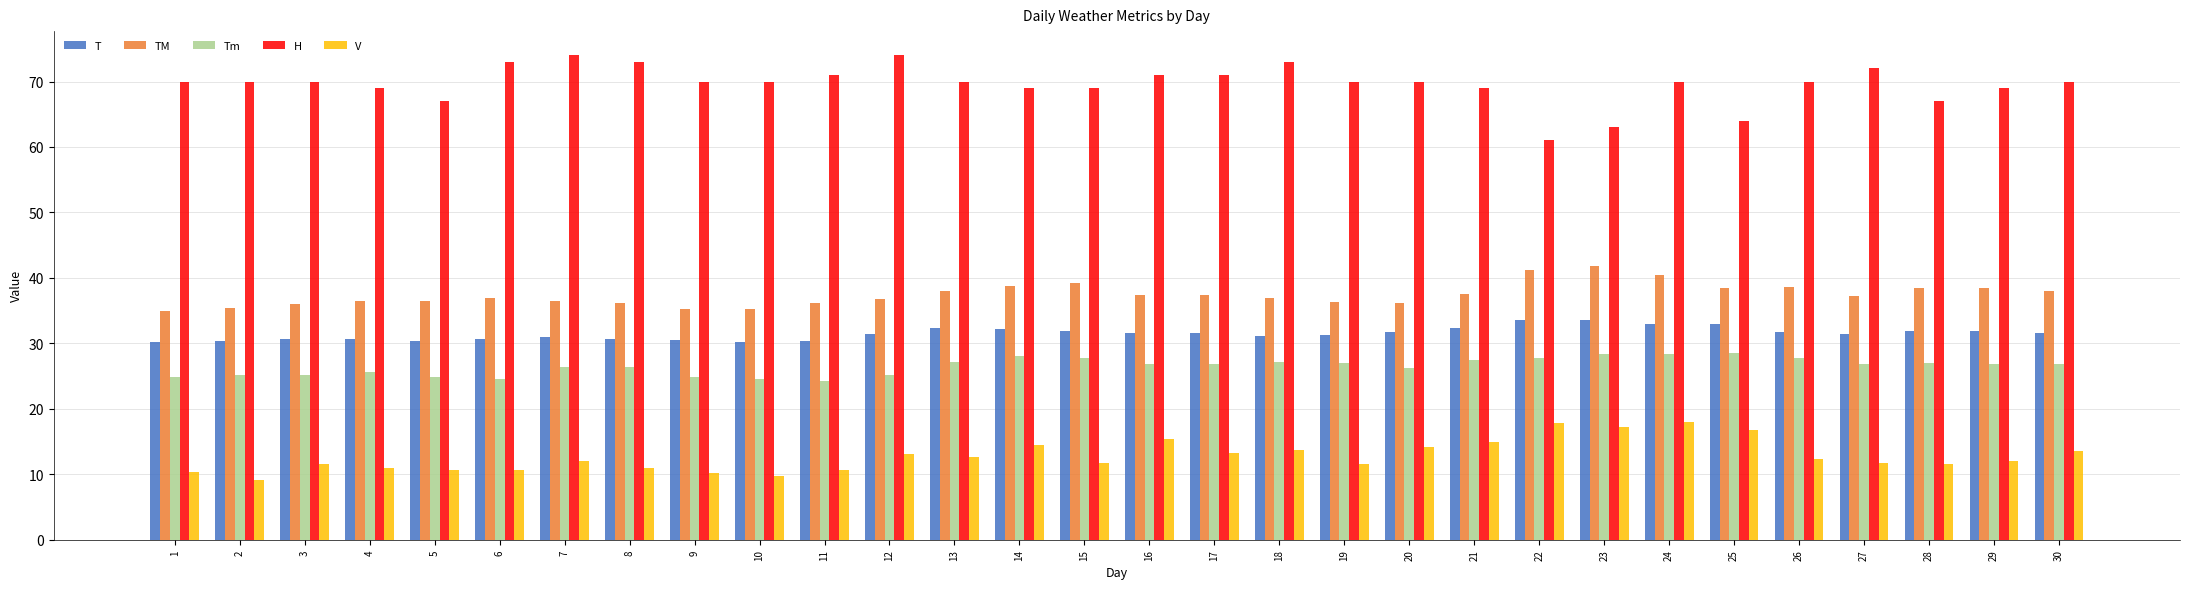

What is the value of the Tm bar at the 2nd from the left?

25.2